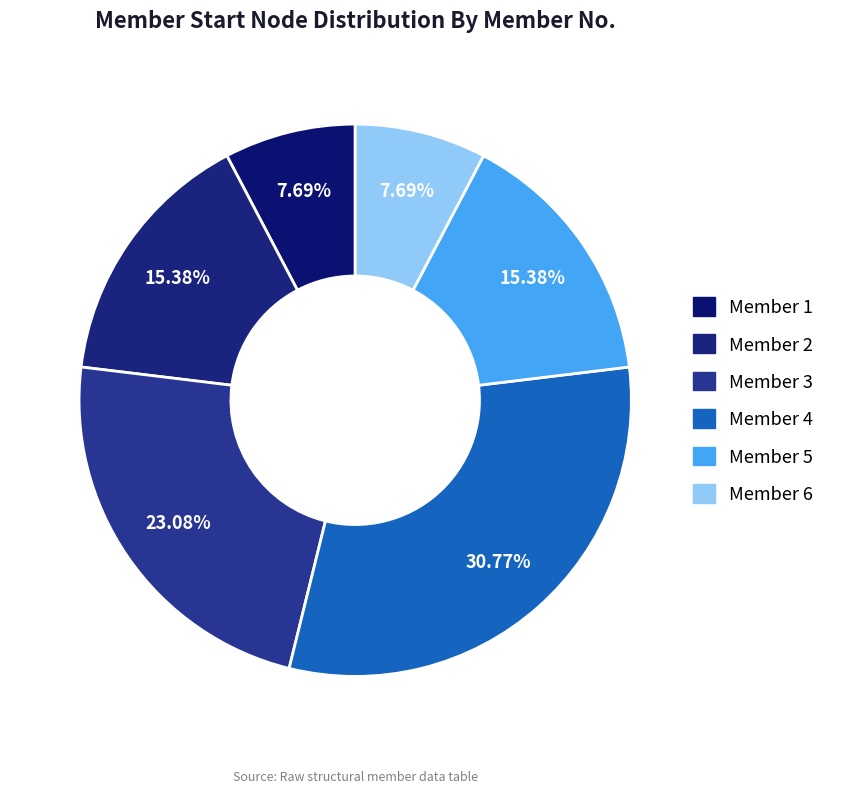

Is it true that Member 2 is 15% of the pie?

True